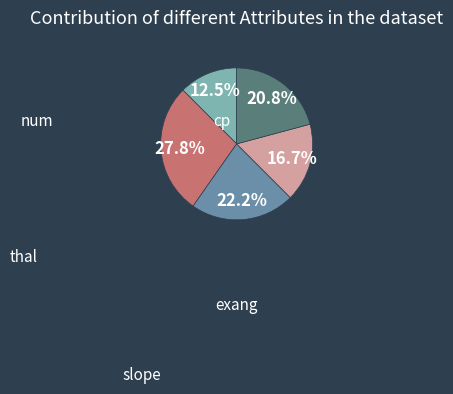

Is there any slice that represents more than half of the pie?

No